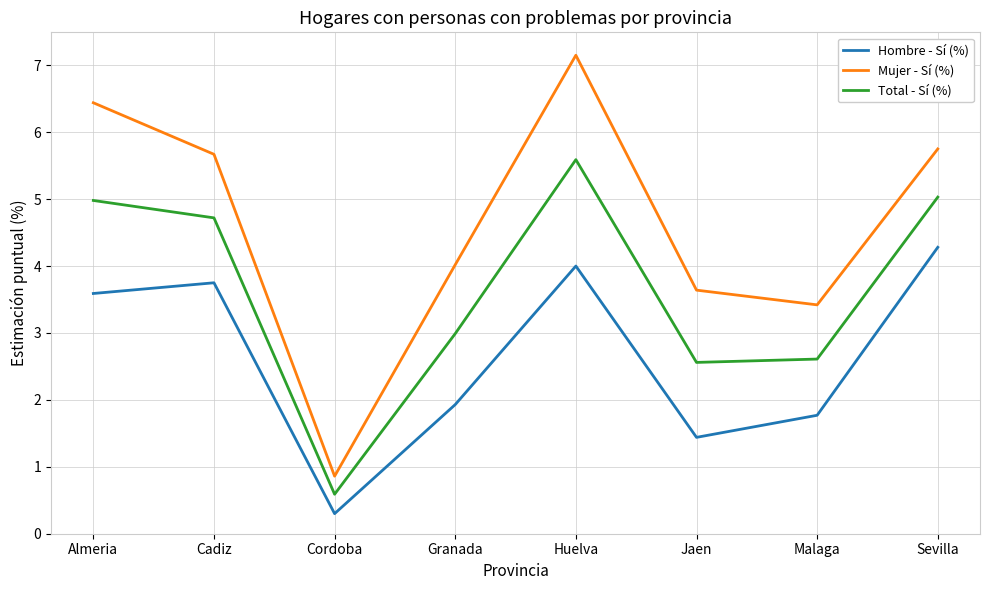

List the labels in order of Mujer - Sí (%) value, smallest first.

Cordoba, Malaga, Jaen, Granada, Cadiz, Sevilla, Almeria, Huelva